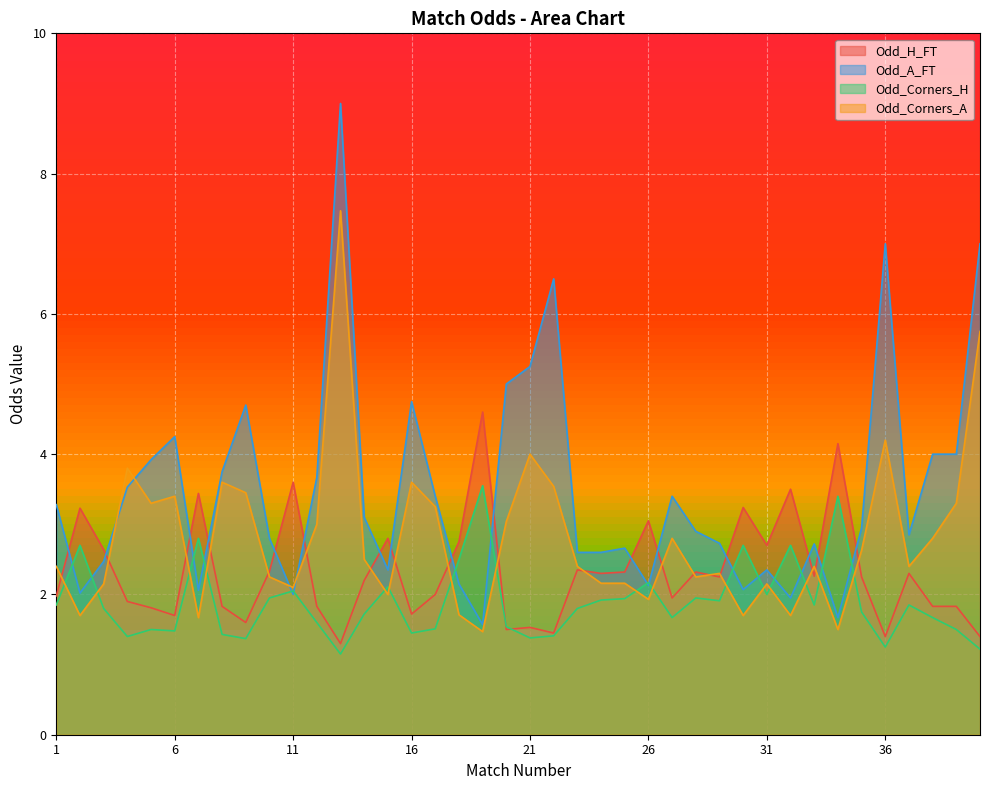

How many lines are shown in the chart?

4